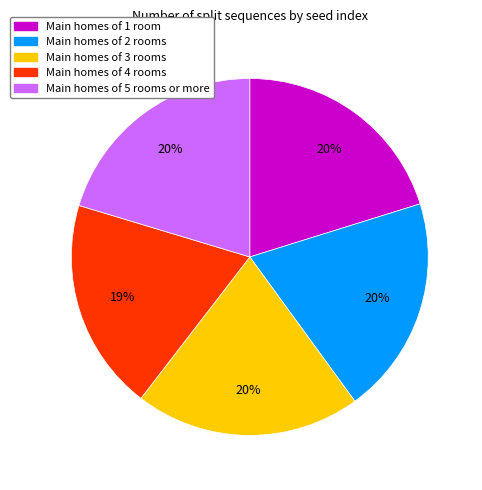

Does any single category account for the majority?

No